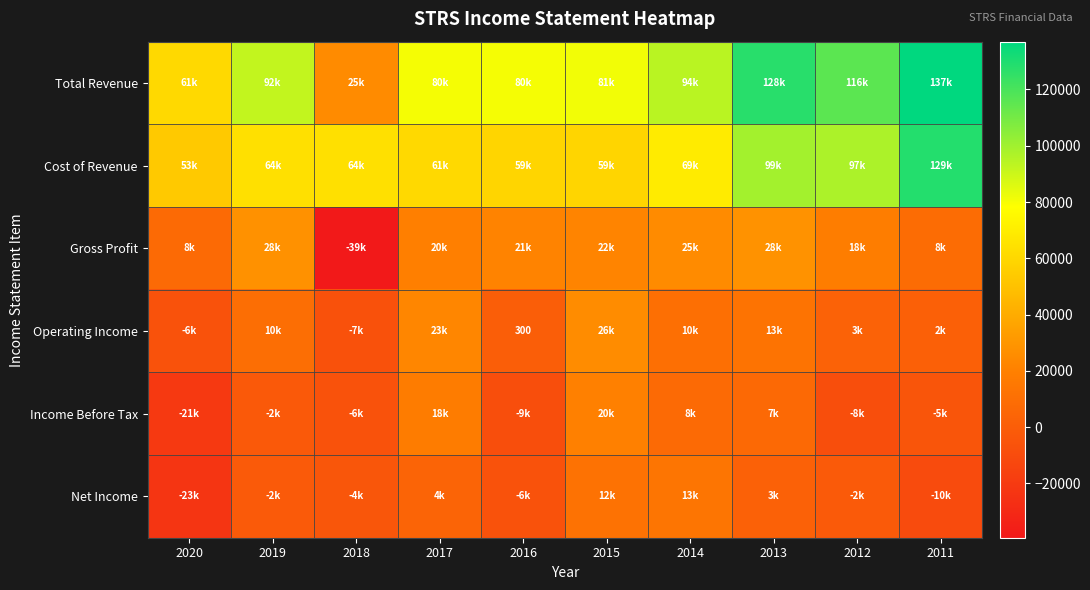

How many values in Gross Profit are below zero?

1